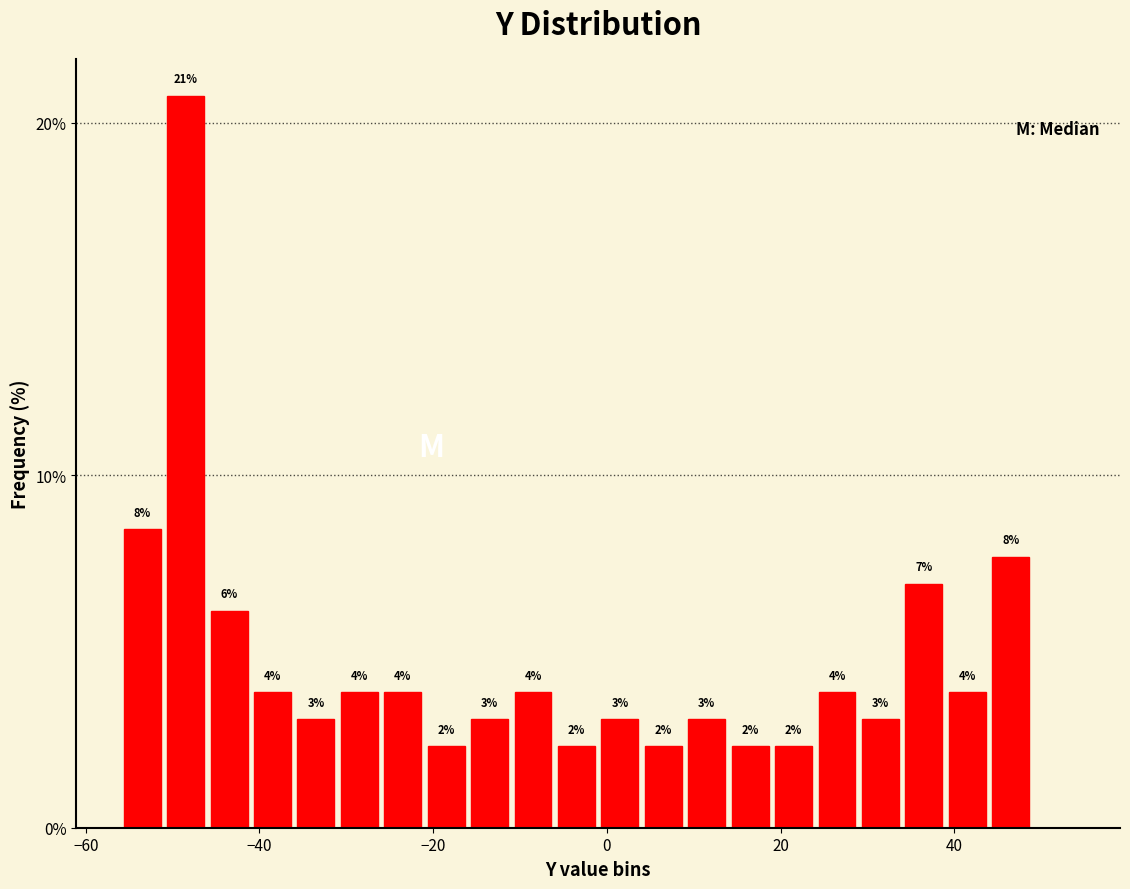

Read against the x-axis, roughly where is the centre of the tallest bar?

-48